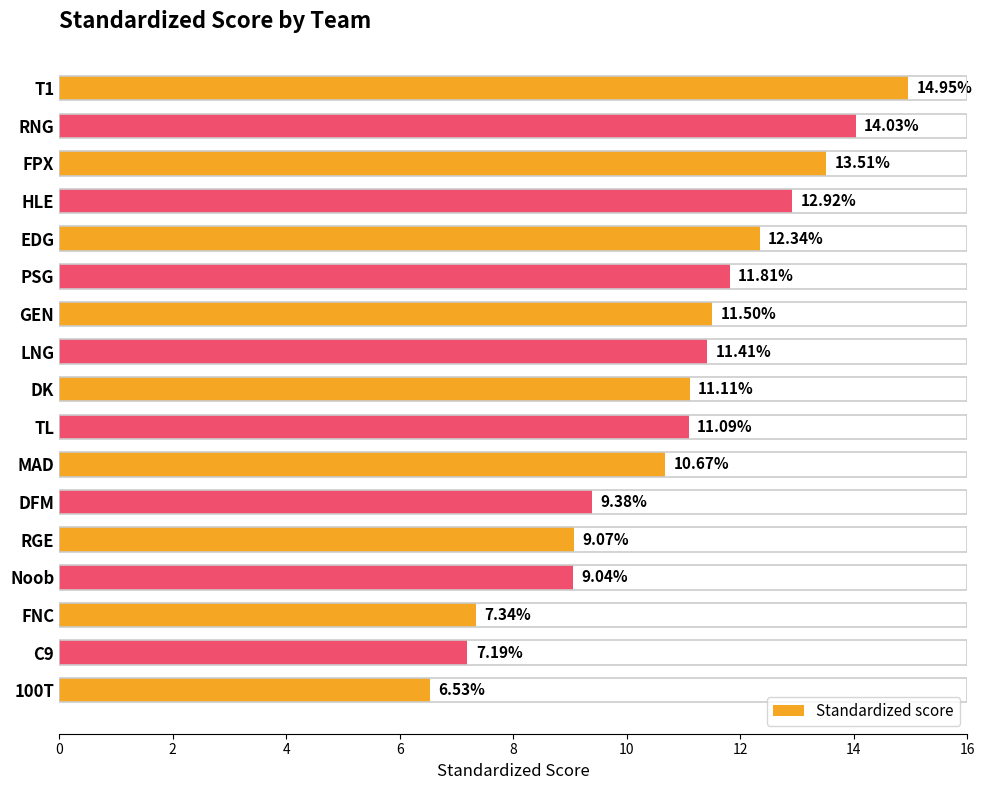

What is the label of the 3rd bar from the bottom?

FNC